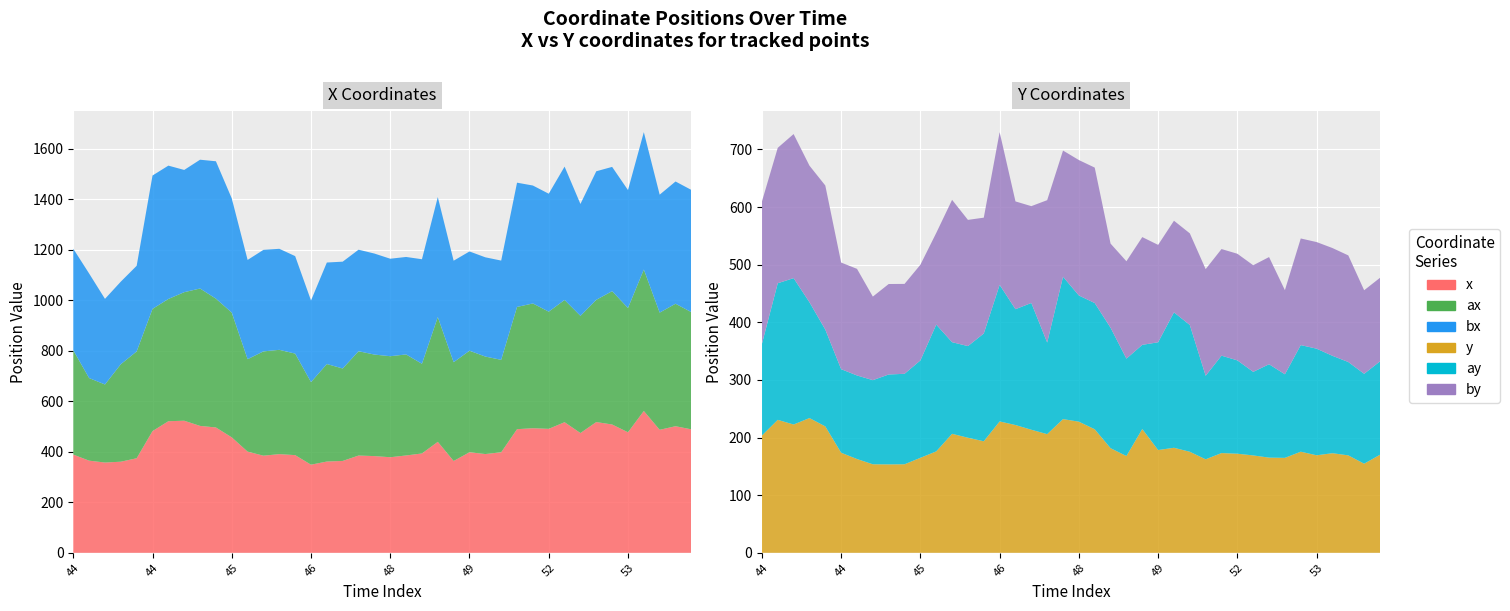

Reading left to right, list all the values displayed in this chart.

x: 18:44:00=389.0	18:44:10=364.9	18:44:20=357.5	18:44:30=360.8	18:44:40=374.5	18:44:50=481.9	18:45:00=521.1	18:45:10=523.0	18:45:20=502.5	18:45:30=496.3	18:45:40=457.2	18:45:50=400.7	18:46:00=384.6	18:46:10=390.7	18:46:20=386.8	18:46:30=349.0	18:46:40=361.4	18:46:50=363.8	18:48:00=385.2	18:48:10=383.0	18:48:20=378.4	18:48:30=385.5	18:48:40=393.4	18:48:50=439.5	18:49:00=363.6	18:49:10=398.2	18:49:20=391.1	18:49:30=398.1	18:52:00=489.6	18:52:10=493.3	18:52:20=490.9	18:52:30=517.2	18:52:40=474.3	18:52:50=517.7	18:53:00=508.1	18:53:10=477.3	18:53:20=561.7	18:53:30=487.1	18:53:40=501.3	18:53:50=488.9
y: 18:44:00=203.5	18:44:10=230.8	18:44:20=222.6	18:44:30=233.8	18:44:40=219.4	18:44:50=173.7	18:45:00=162.8	18:45:10=153.6	18:45:20=153.4	18:45:30=153.6	18:45:40=164.8	18:45:50=176.0	18:46:00=206.5	18:46:10=199.7	18:46:20=193.6	18:46:30=228.0	18:46:40=221.8	18:46:50=213.6	18:48:00=205.9	18:48:10=232.0	18:48:20=227.5	18:48:30=214.4	18:48:40=181.5	18:48:50=167.9	18:49:00=214.8	18:49:10=178.3	18:49:20=182.3	18:49:30=175.3	18:52:00=162.3	18:52:10=173.1	18:52:20=171.9	18:52:30=169.0	18:52:40=165.2	18:52:50=164.8	18:53:00=175.5	18:53:10=169.2	18:53:20=172.9	18:53:30=169.1	18:53:40=154.6	18:53:50=170.2
ax: 18:44:00=413.0	18:44:10=327.0	18:44:20=309.0	18:44:30=386.0	18:44:40=423.0	18:44:50=484.0	18:45:00=484.0	18:45:10=509.0	18:45:20=544.0	18:45:30=510.0	18:45:40=494.0	18:45:50=366.0	18:46:00=413.0	18:46:10=413.0	18:46:20=402.0	18:46:30=327.0	18:46:40=386.0	18:46:50=366.0	18:48:00=413.0	18:48:10=402.0	18:48:20=400.0	18:48:30=400.0	18:48:40=355.0	18:48:50=494.0	18:49:00=391.0	18:49:10=402.0	18:49:20=386.0	18:49:30=366.0	18:52:00=484.0	18:52:10=494.0	18:52:20=464.0	18:52:30=484.0	18:52:40=464.0	18:52:50=484.0	18:53:00=528.0	18:53:10=492.0	18:53:20=560.0	18:53:30=464.0	18:53:40=485.0	18:53:50=464.0
ay: 18:44:00=159.0	18:44:10=237.0	18:44:20=254.0	18:44:30=201.0	18:44:40=168.0	18:44:50=145.0	18:45:00=145.0	18:45:10=146.0	18:45:20=156.0	18:45:30=157.0	18:45:40=169.0	18:45:50=220.0	18:46:00=159.0	18:46:10=159.0	18:46:20=187.0	18:46:30=237.0	18:46:40=201.0	18:46:50=220.0	18:48:00=159.0	18:48:10=247.0	18:48:20=219.0	18:48:30=219.0	18:48:40=209.0	18:48:50=169.0	18:49:00=146.0	18:49:10=187.0	18:49:20=235.0	18:49:30=220.0	18:52:00=145.0	18:52:10=169.0	18:52:20=162.0	18:52:30=145.0	18:52:40=162.0	18:52:50=145.0	18:53:00=185.0	18:53:10=185.0	18:53:20=169.0	18:53:30=162.0	18:53:40=156.0	18:53:50=162.0
bx: 18:44:00=402.0	18:44:10=414.0	18:44:20=339.0	18:44:30=327.0	18:44:40=339.0	18:44:50=528.0	18:45:00=528.0	18:45:10=484.0	18:45:20=510.0	18:45:30=544.0	18:45:40=452.0	18:45:50=393.0	18:46:00=402.0	18:46:10=400.0	18:46:20=386.0	18:46:30=323.0	18:46:40=402.0	18:46:50=423.0	18:48:00=402.0	18:48:10=400.0	18:48:20=386.0	18:48:30=386.0	18:48:40=414.0	18:48:50=475.0	18:49:00=402.0	18:49:10=393.0	18:49:20=393.0	18:49:30=393.0	18:52:00=492.0	18:52:10=467.0	18:52:20=467.0	18:52:30=528.0	18:52:40=443.0	18:52:50=509.0	18:53:00=492.0	18:53:10=467.0	18:53:20=544.0	18:53:30=467.0	18:53:40=484.0	18:53:50=484.0
by: 18:44:00=247.0	18:44:10=235.0	18:44:20=250.0	18:44:30=237.0	18:44:40=250.0	18:44:50=185.0	18:45:00=185.0	18:45:10=145.0	18:45:20=157.0	18:45:30=156.0	18:45:40=166.0	18:45:50=159.0	18:46:00=247.0	18:46:10=219.0	18:46:20=201.0	18:46:30=265.0	18:46:40=187.0	18:46:50=168.0	18:48:00=247.0	18:48:10=219.0	18:48:20=235.0	18:48:30=235.0	18:48:40=146.0	18:48:50=169.0	18:49:00=187.0	18:49:10=169.0	18:49:20=159.0	18:49:30=159.0	18:52:00=185.0	18:52:10=185.0	18:52:20=185.0	18:52:30=185.0	18:52:40=186.0	18:52:50=146.0	18:53:00=185.0	18:53:10=185.0	18:53:20=187.0	18:53:30=185.0	18:53:40=145.0	18:53:50=145.0